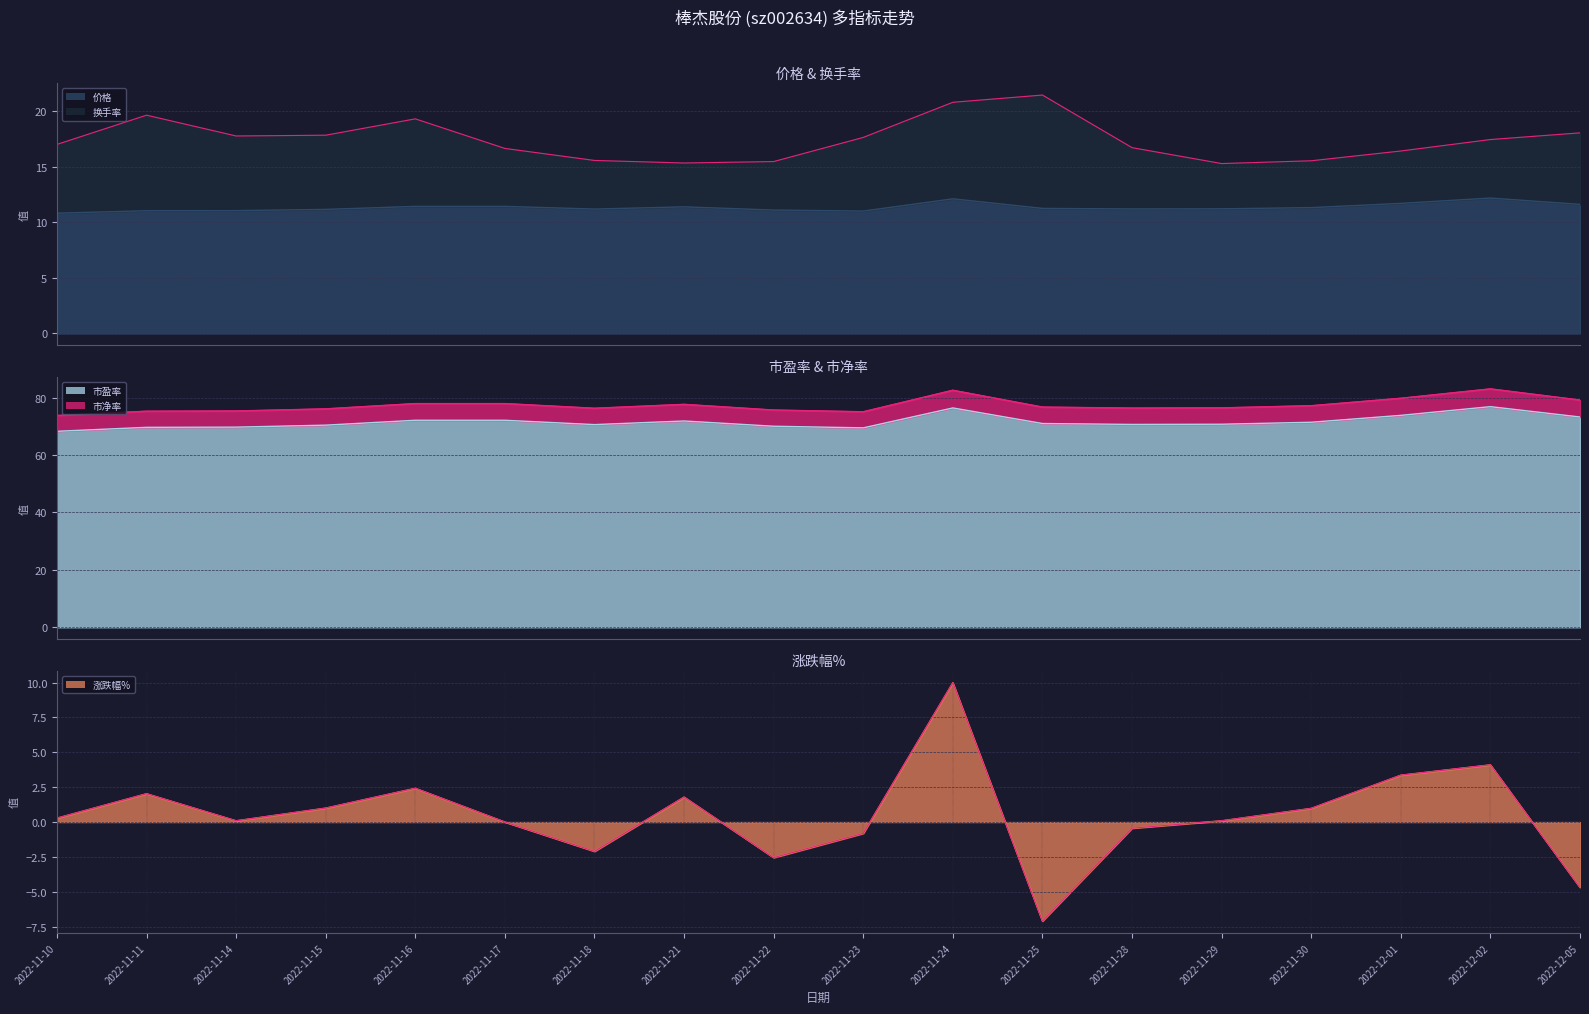

True or false: 市盈率 has a value of 14.8 at 2022-12-05.

False